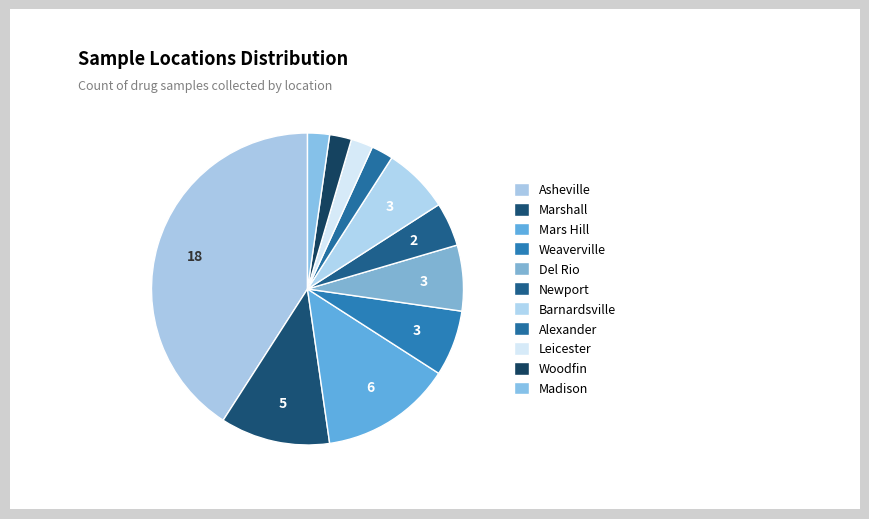

To the nearest percent, what is the average slice percentage?

9%